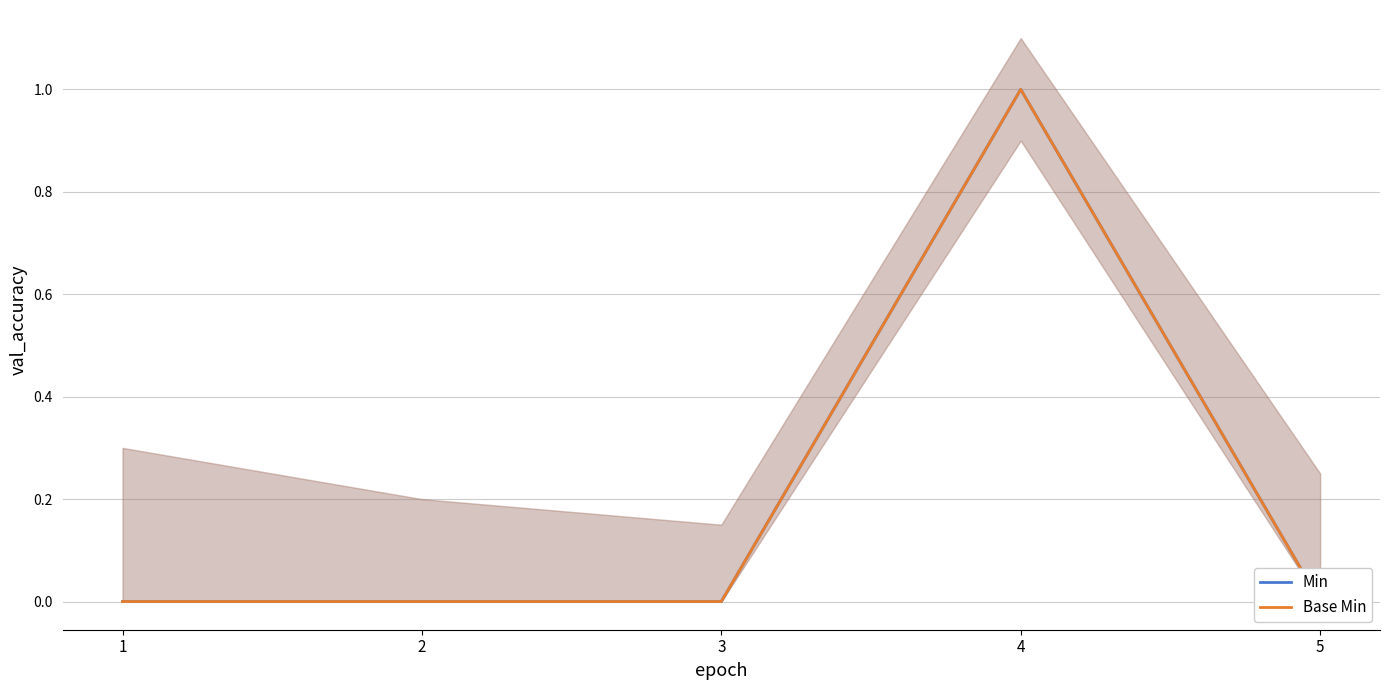

How many interior local peaks does the Min series have?

1